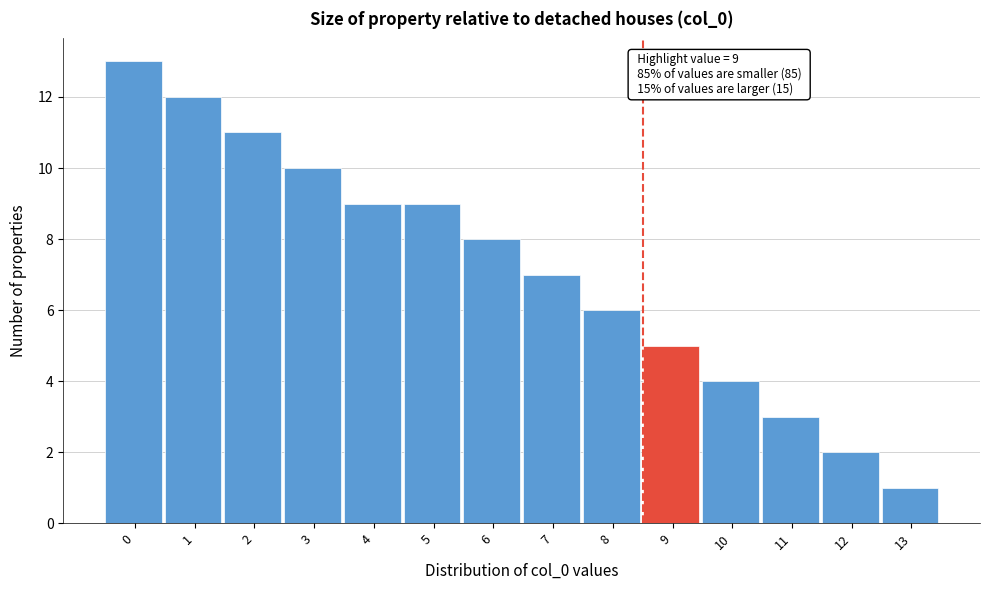

Reading right to left, transcribe all the data shown in this chart.

13=1	12=2	11=3	10=4	9=5	8=6	7=7	6=8	5=9	4=9	3=10	2=11	1=12	0=13